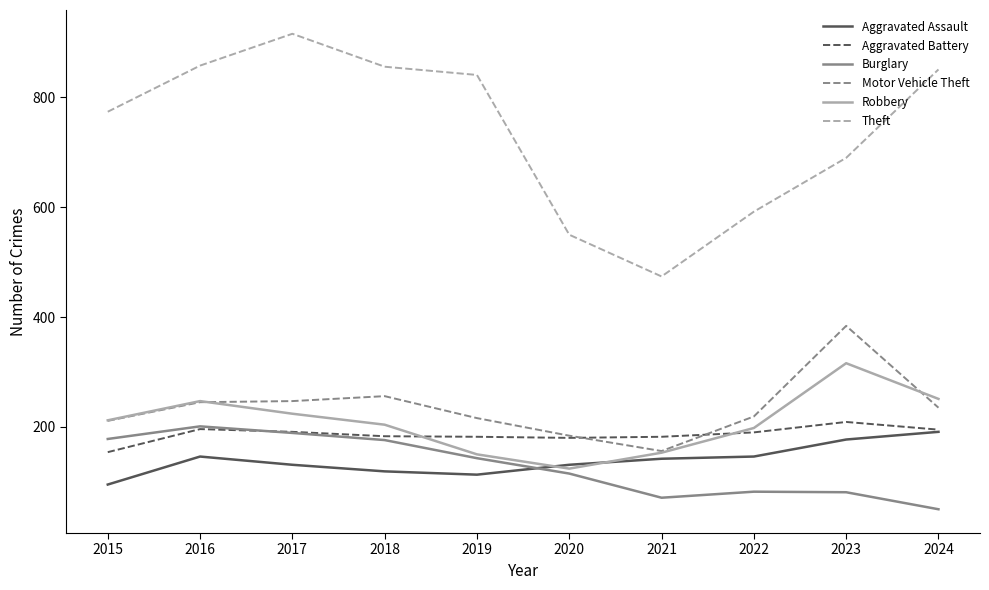

What is the total value across all series at 2020?

1284